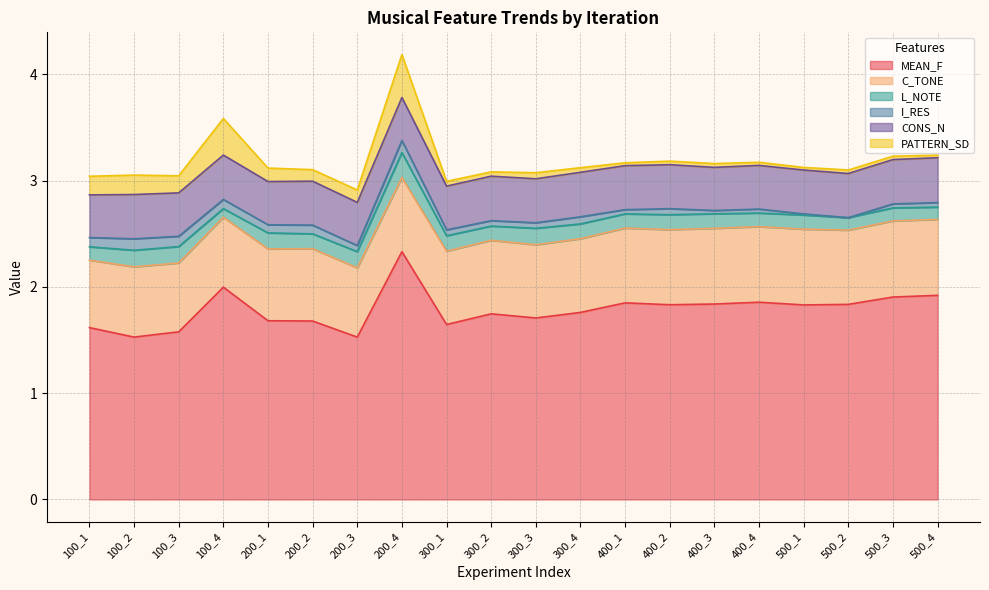

At which label is MEAN_F closest to 1?

100_2